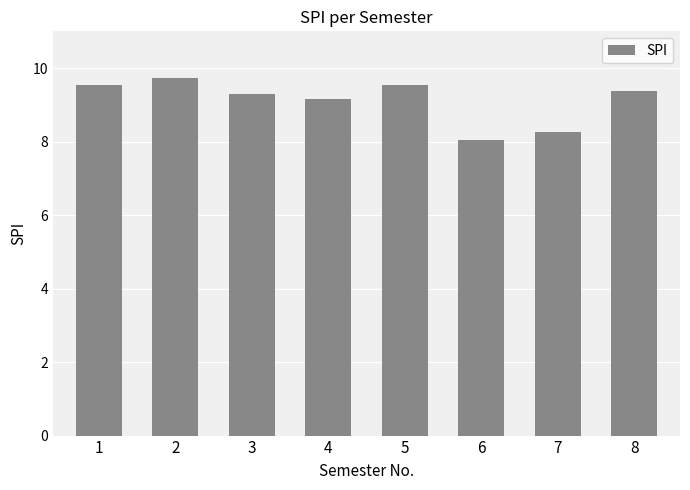

What is the value of the 8th bar from the left?

9.4